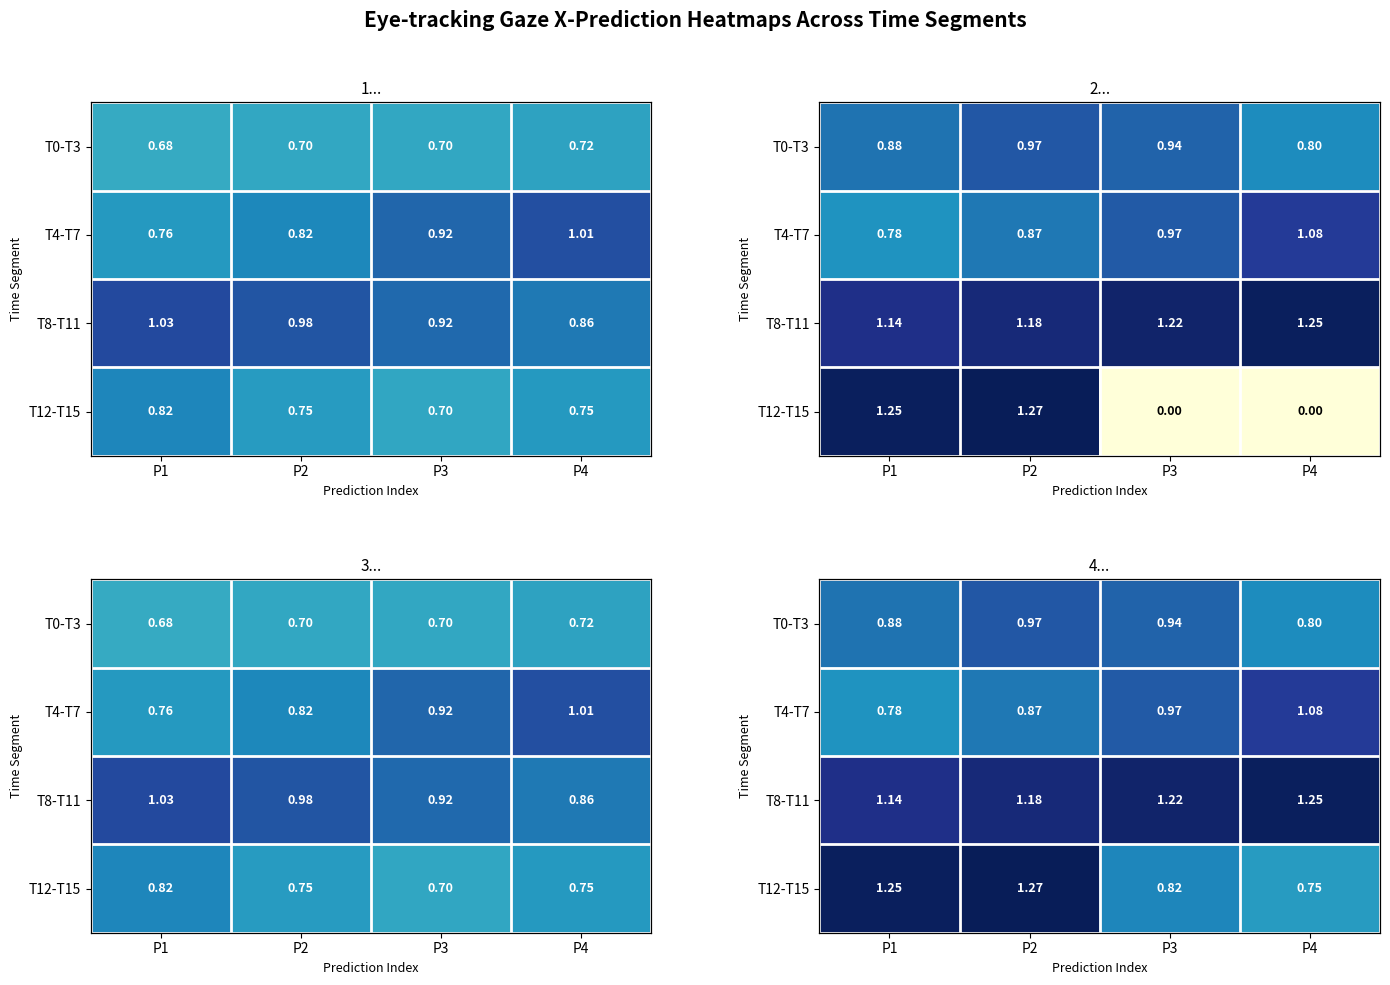

List the labels in order of T8-T11 value, largest first.

P4, P3, P2, P1